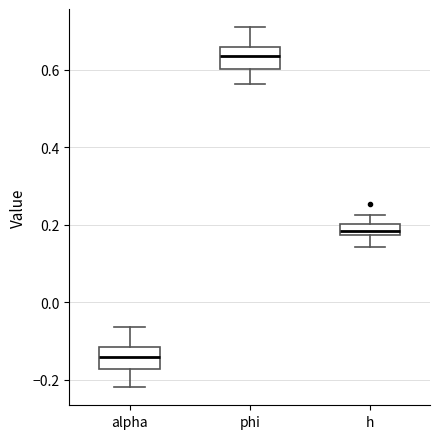

Which box's median line is the highest?

phi